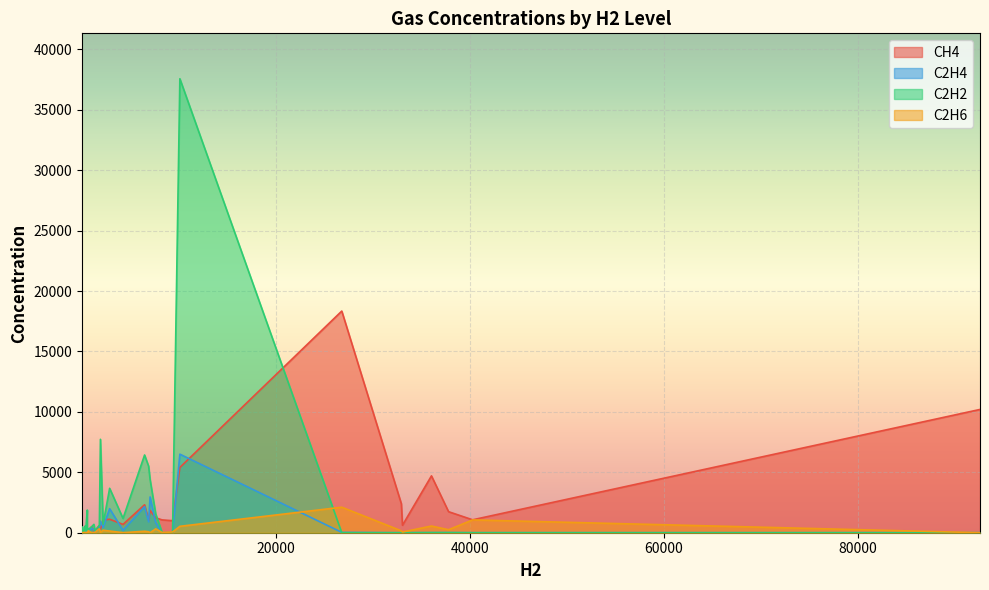

Rank the series at 3 from highest to lowest value.

CH4, C2H6, C2H4, C2H2